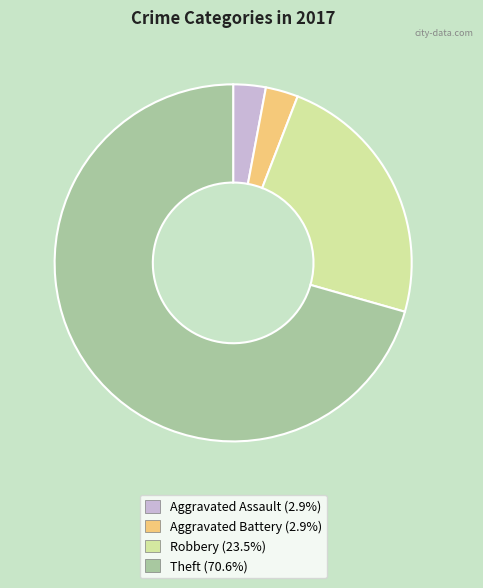

Combined, do Robbery and Aggravated Battery account for over 50%?

No